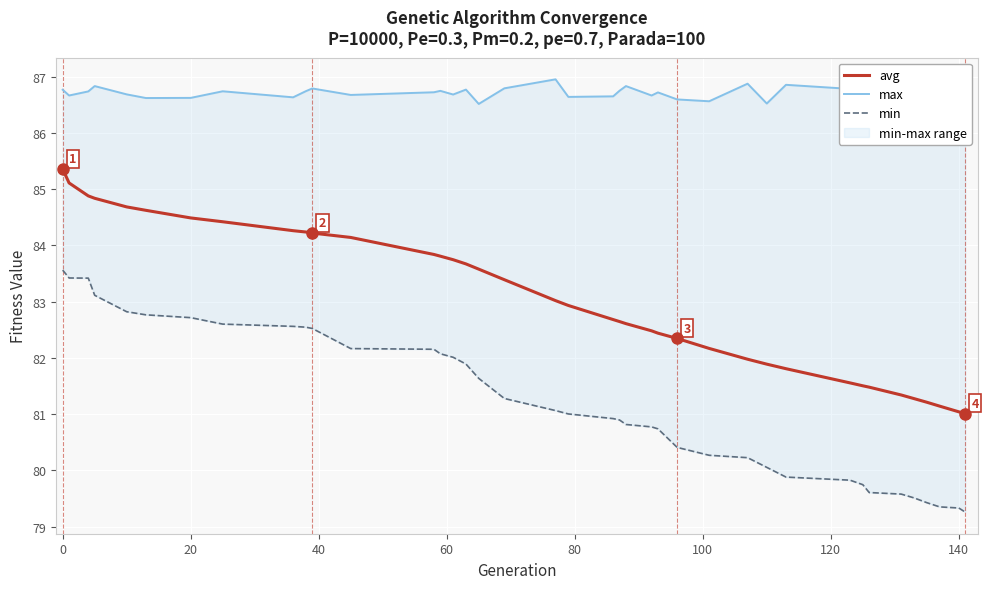

What is the minimum value for avg?

81.0